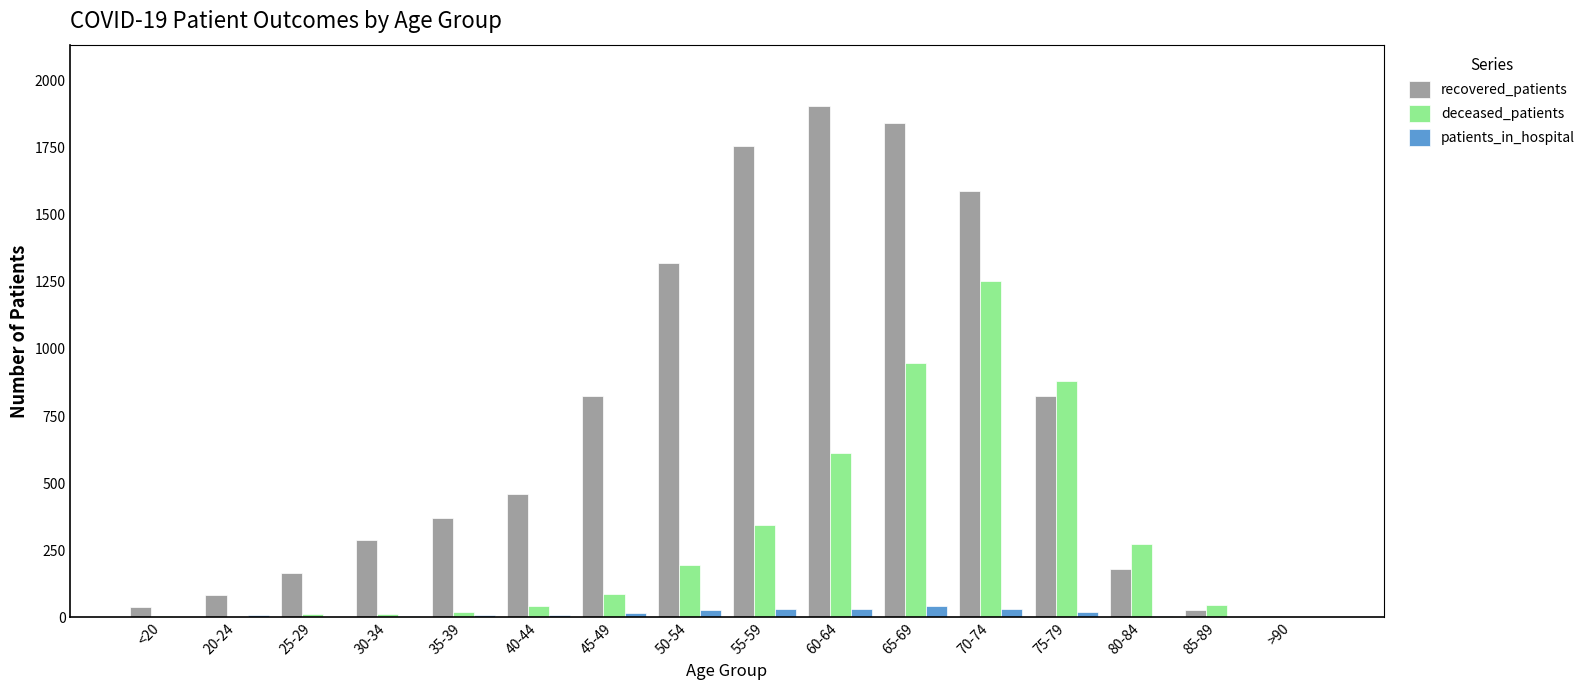

The value of recovered_patients at 65-69 is 2441. True or false?

False